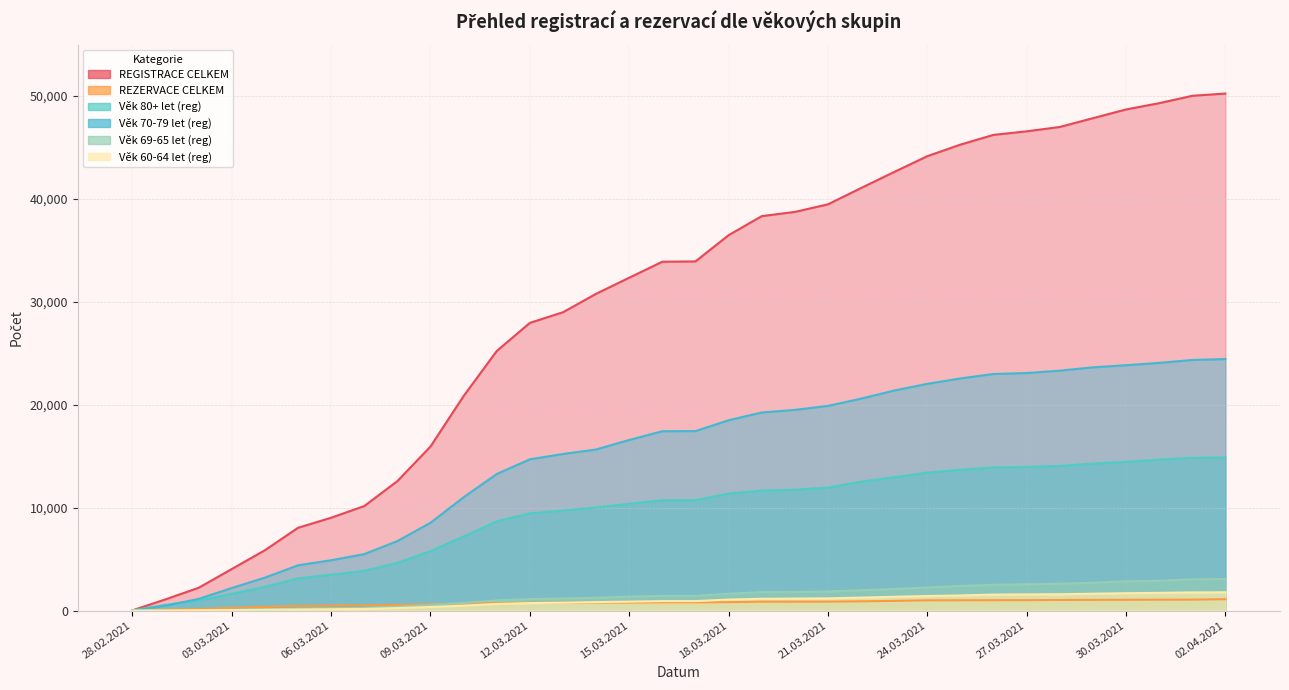

How many data points in Věk 60-64 let (reg) are above 920?

16